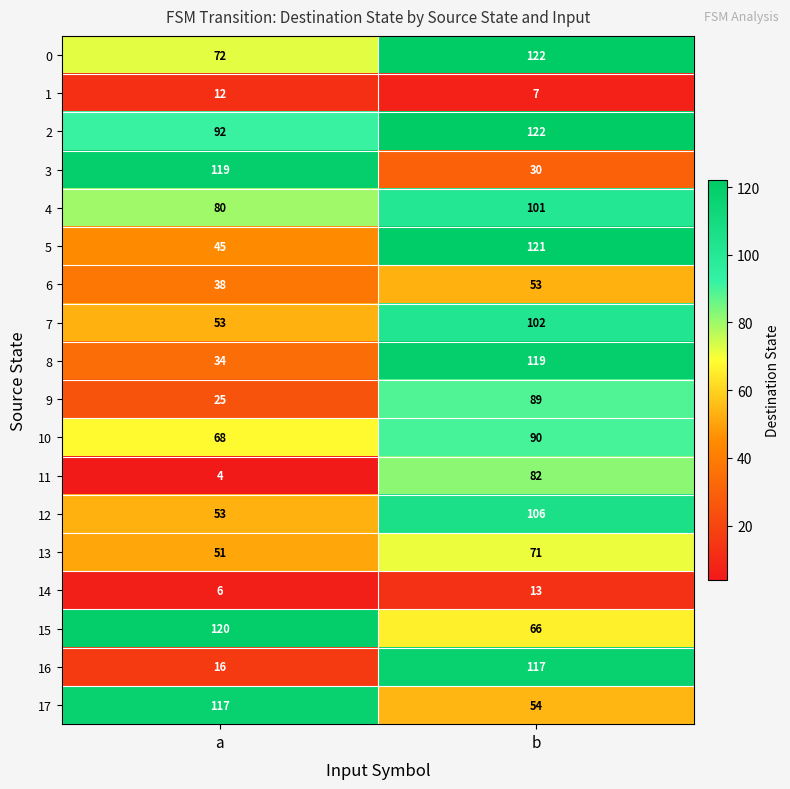

At which category is the sum across all series the highest?

b